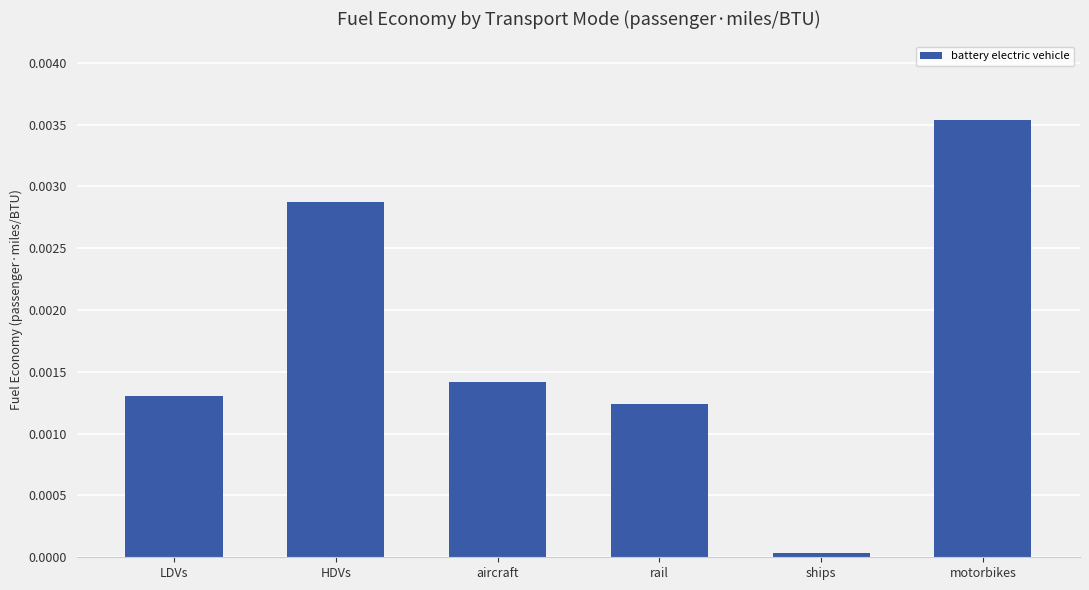

The value at rail is 0.0. True or false?

True